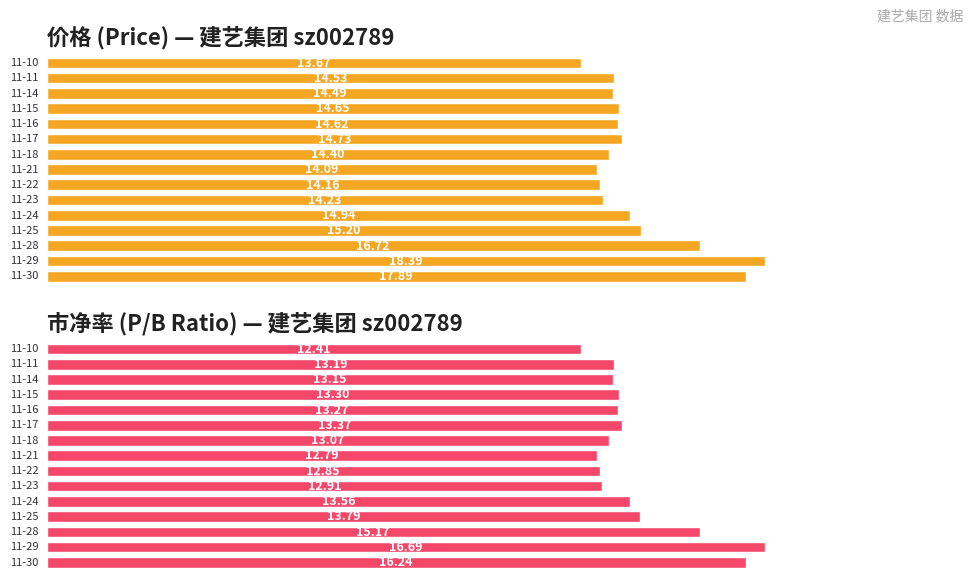

What is the sum of all 价格 values?

226.7